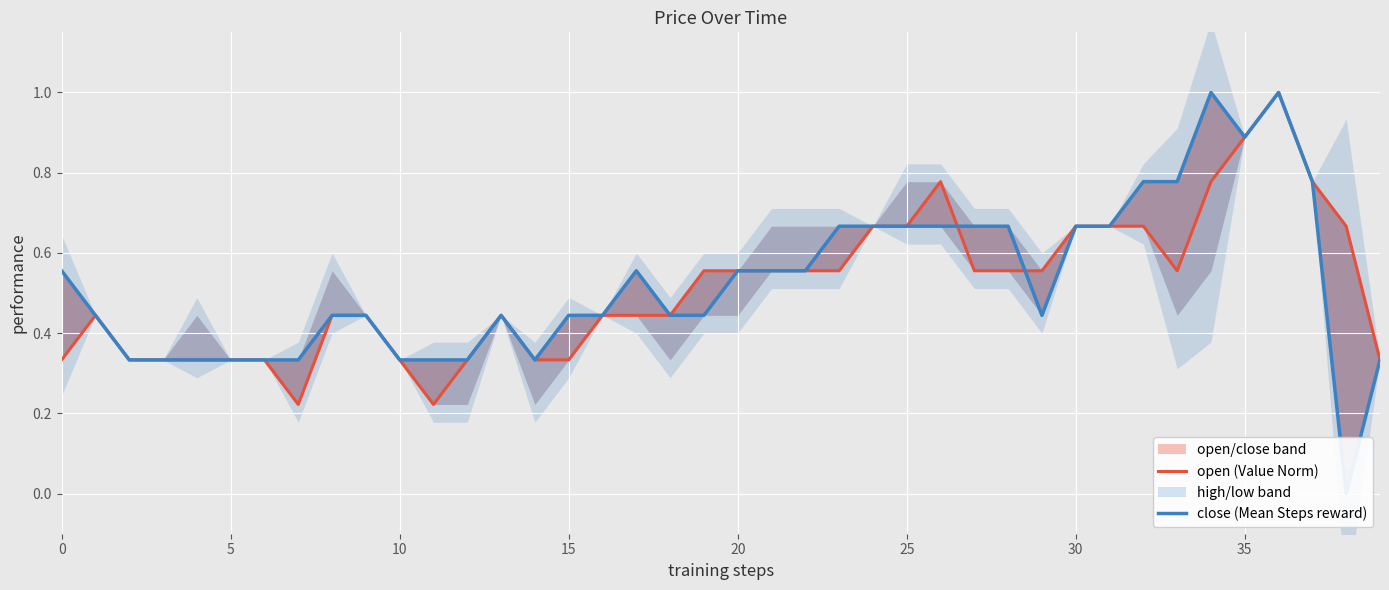

Which series ends up on top after the final intersection of close (Mean Steps reward) and open (Value Norm)?

open (Value Norm)